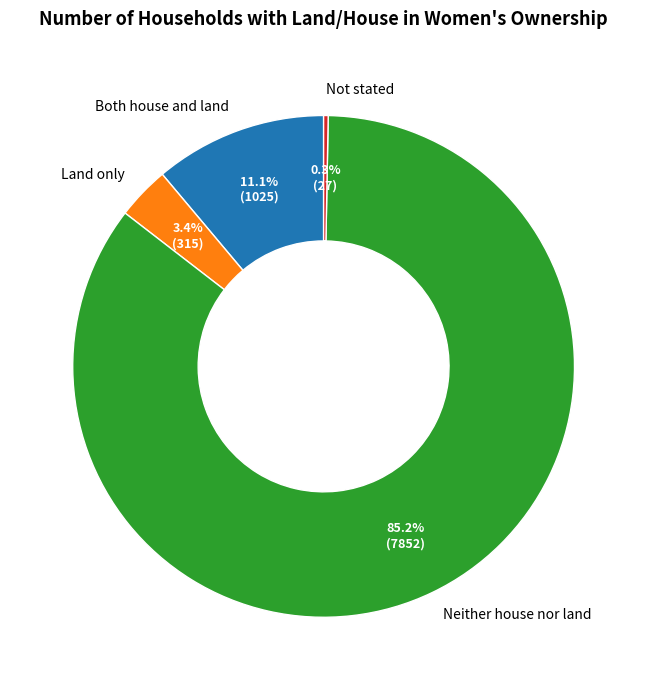

What is the largest slice in the pie chart?

Neither house nor land